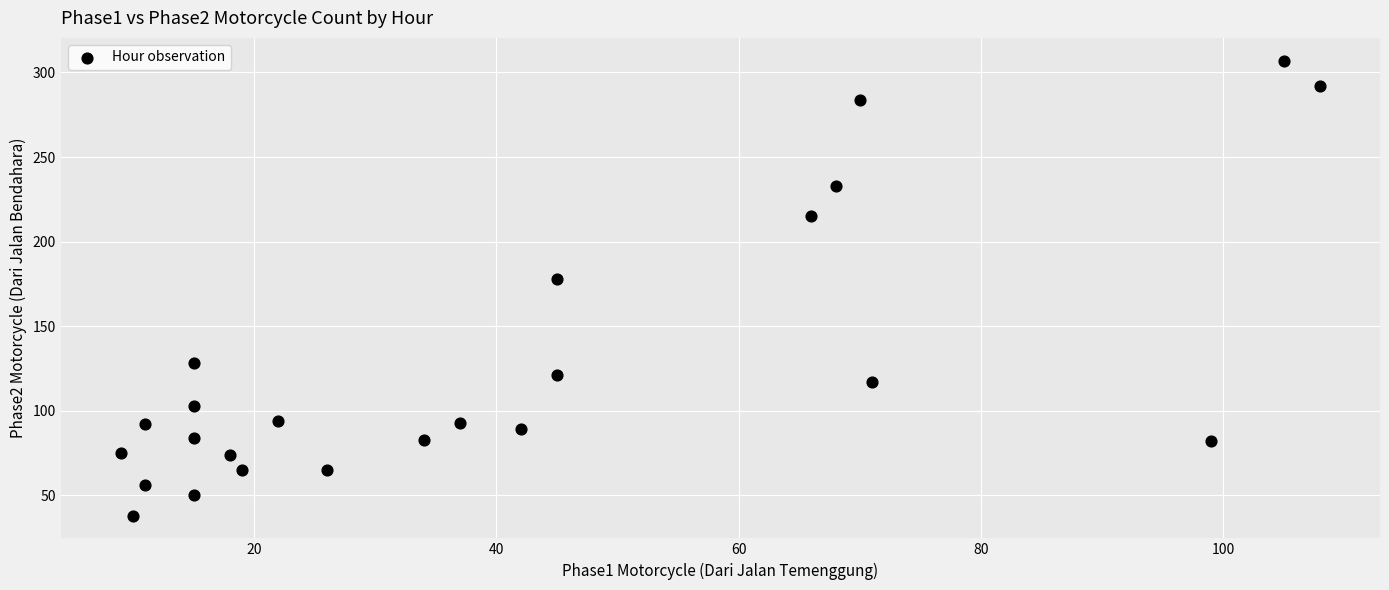

What Y value in the scatter plot is closest to 172?

178